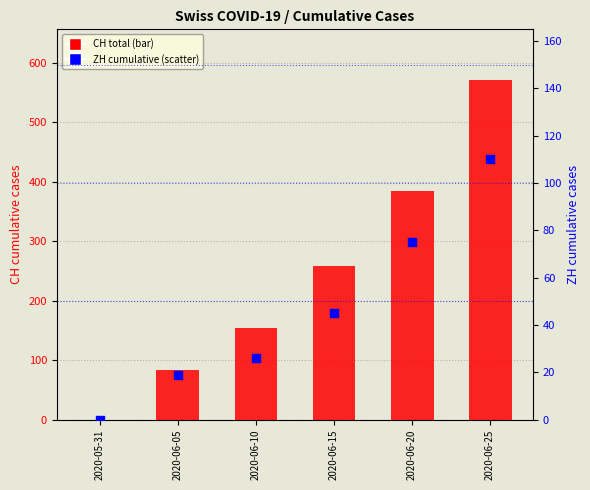

What is the total value across all series at 2020-06-20?

460